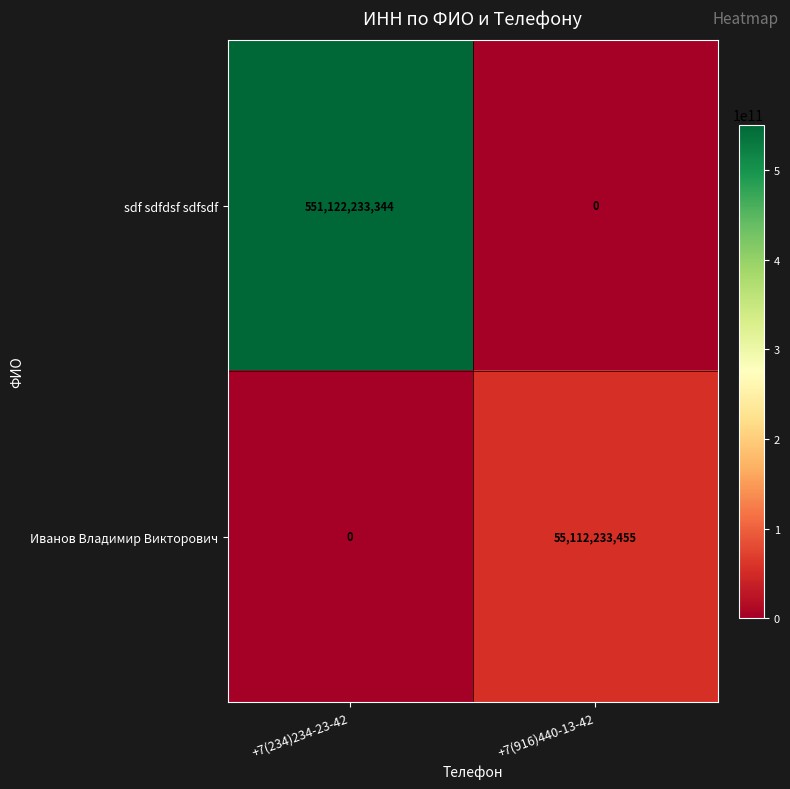

Reading left to right, extract all data points from this chart.

sdf sdfdsf sdfsdf: 551122233344	0
Иванов Владимир Викторович: 0	55112233455